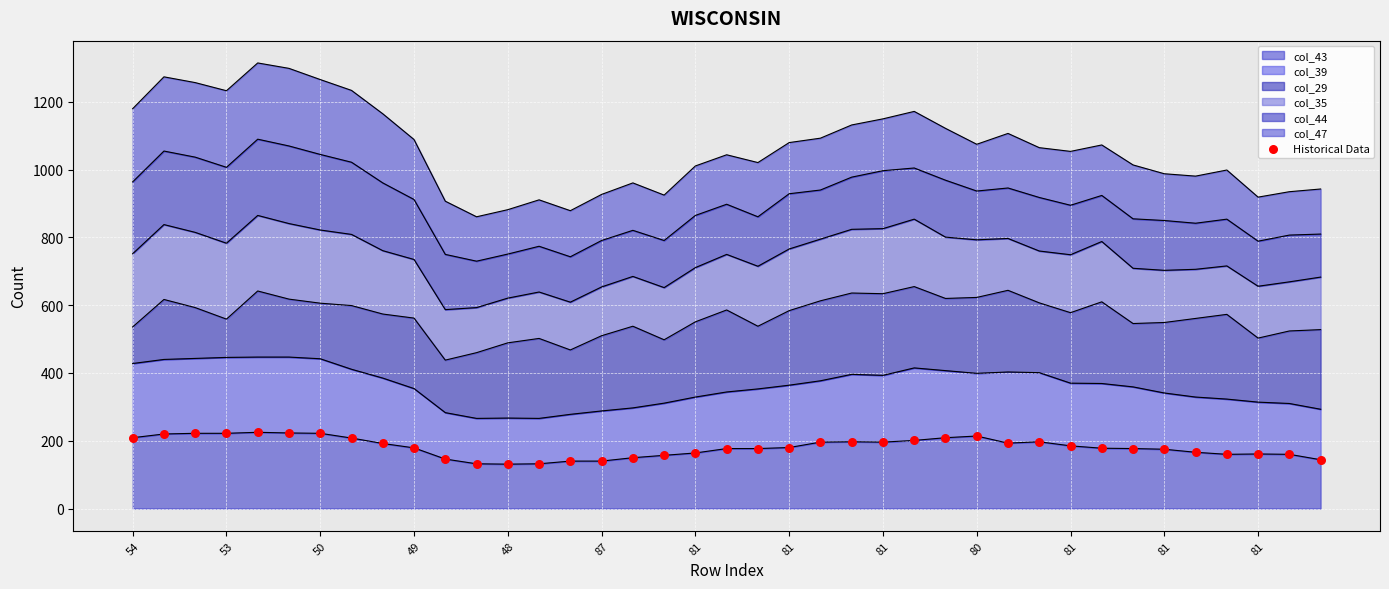

What is the change in value from 17 to 18?

+7